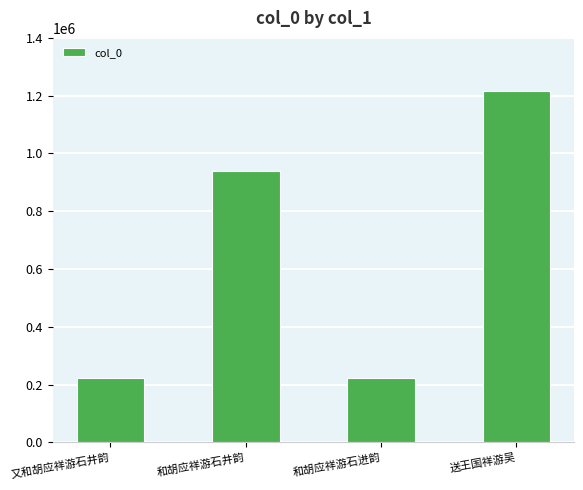

What is the greatest value displayed?

1217357